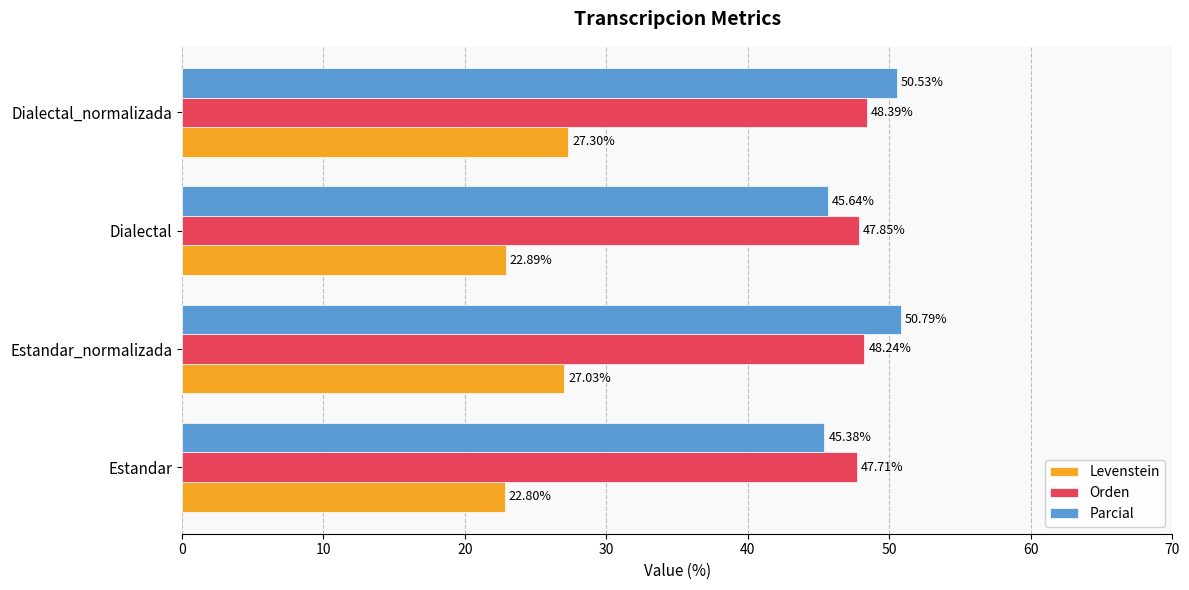

Between Estandar and Dialectal_normalizada, which series saw the biggest shift?

Parcial